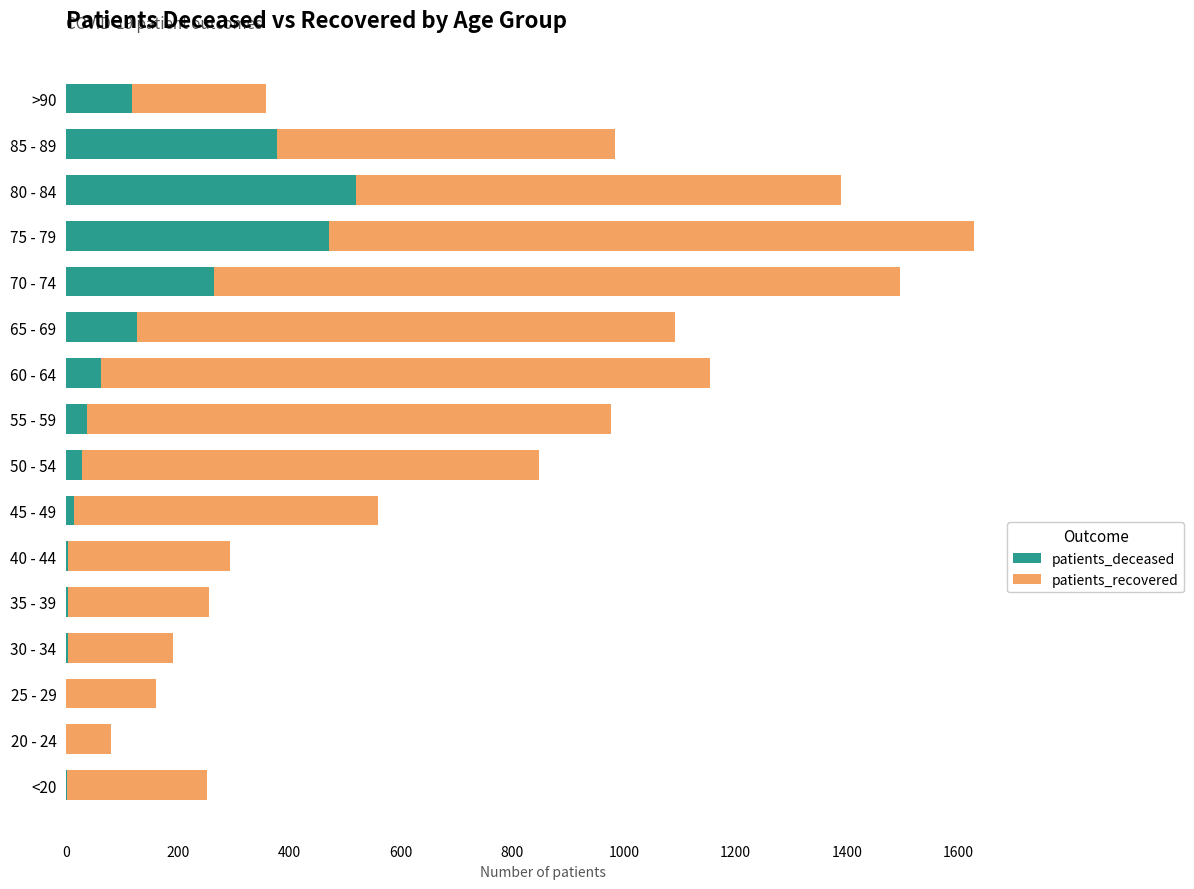

What is the sum of all patients_deceased values?

2031